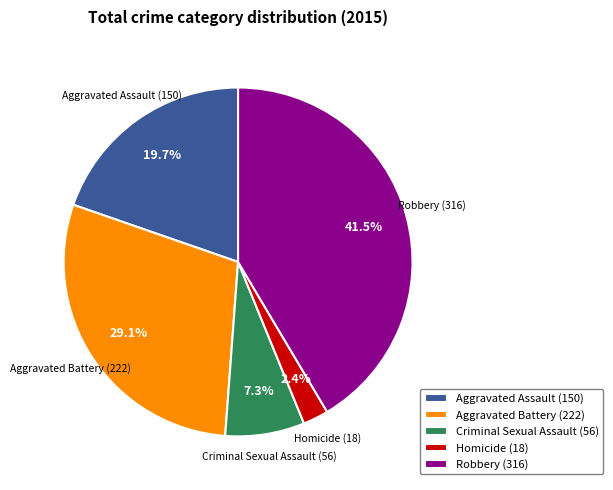

Does any single category account for the majority?

No